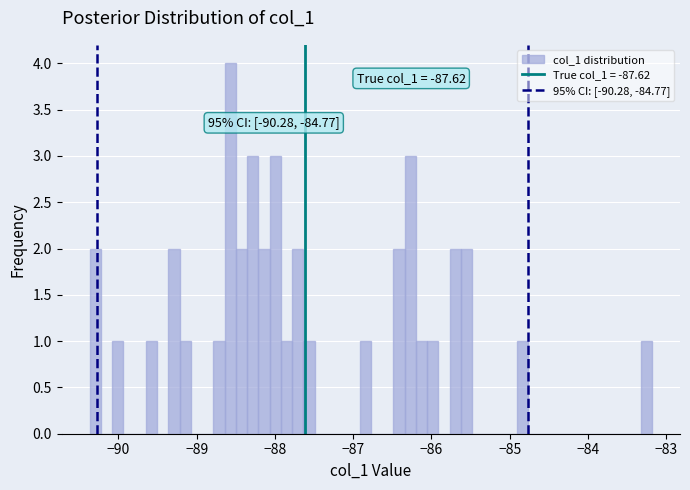

Read against the x-axis, roughly where is the centre of the tallest bar?

-88.6